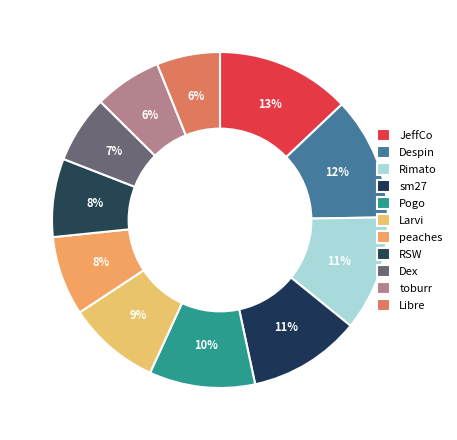

Does peaches account for over 50% of the chart?

No